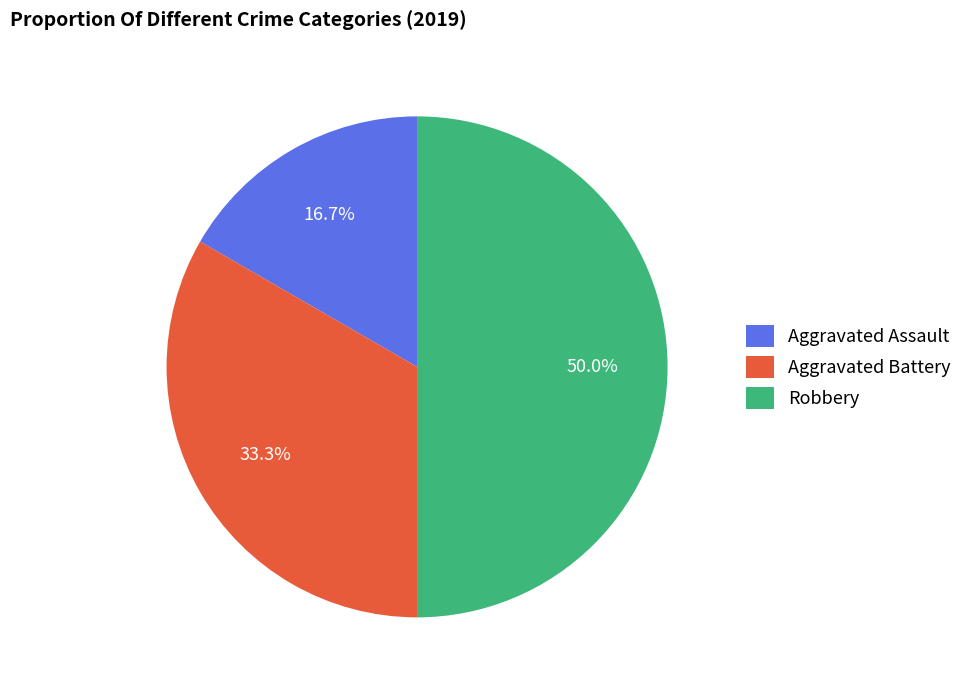

The Robbery slice represents 50% of the pie. True or false?

True